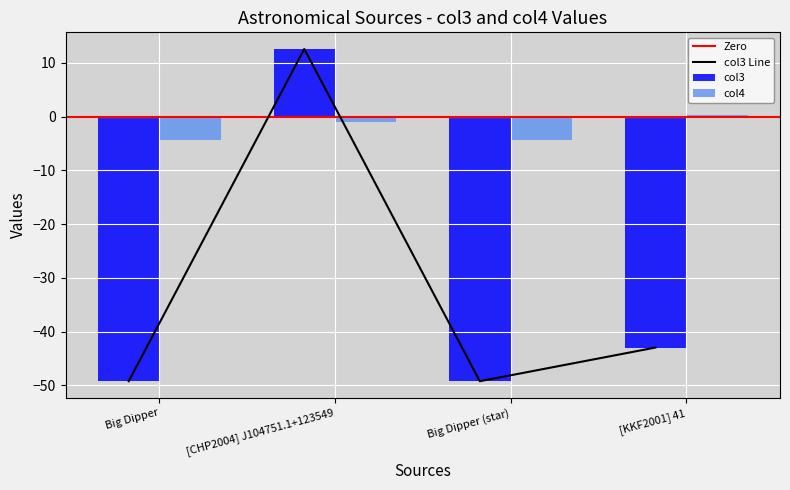

True or false: col4 has a value of 0.4 at [KKF2001] 41.

True